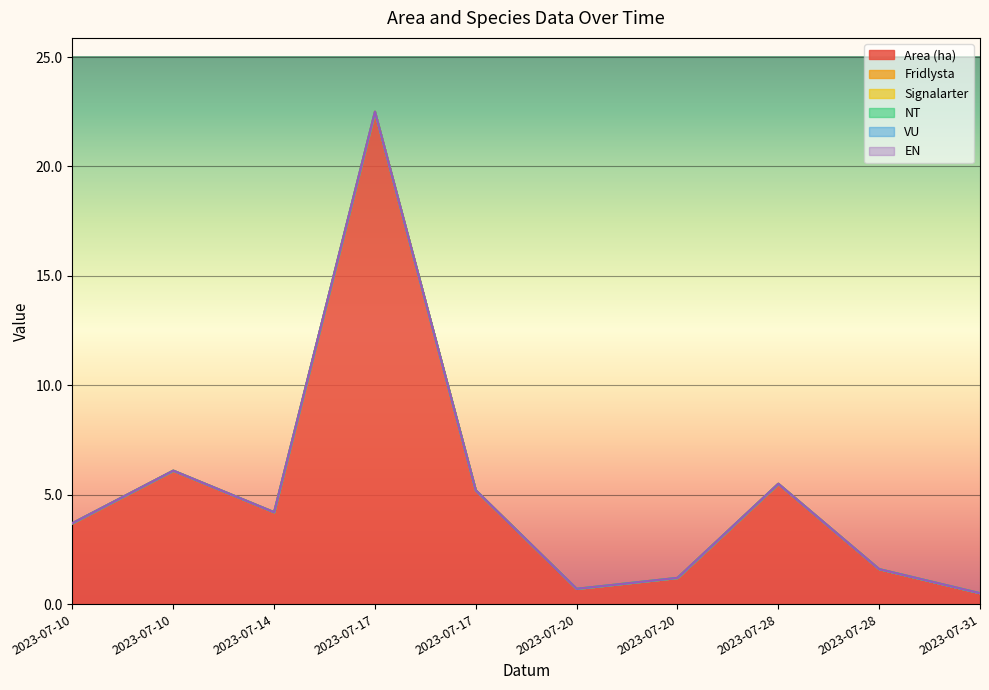

Between 2023-07-17 and 2023-07-20, which series saw the biggest shift?

Area (ha)